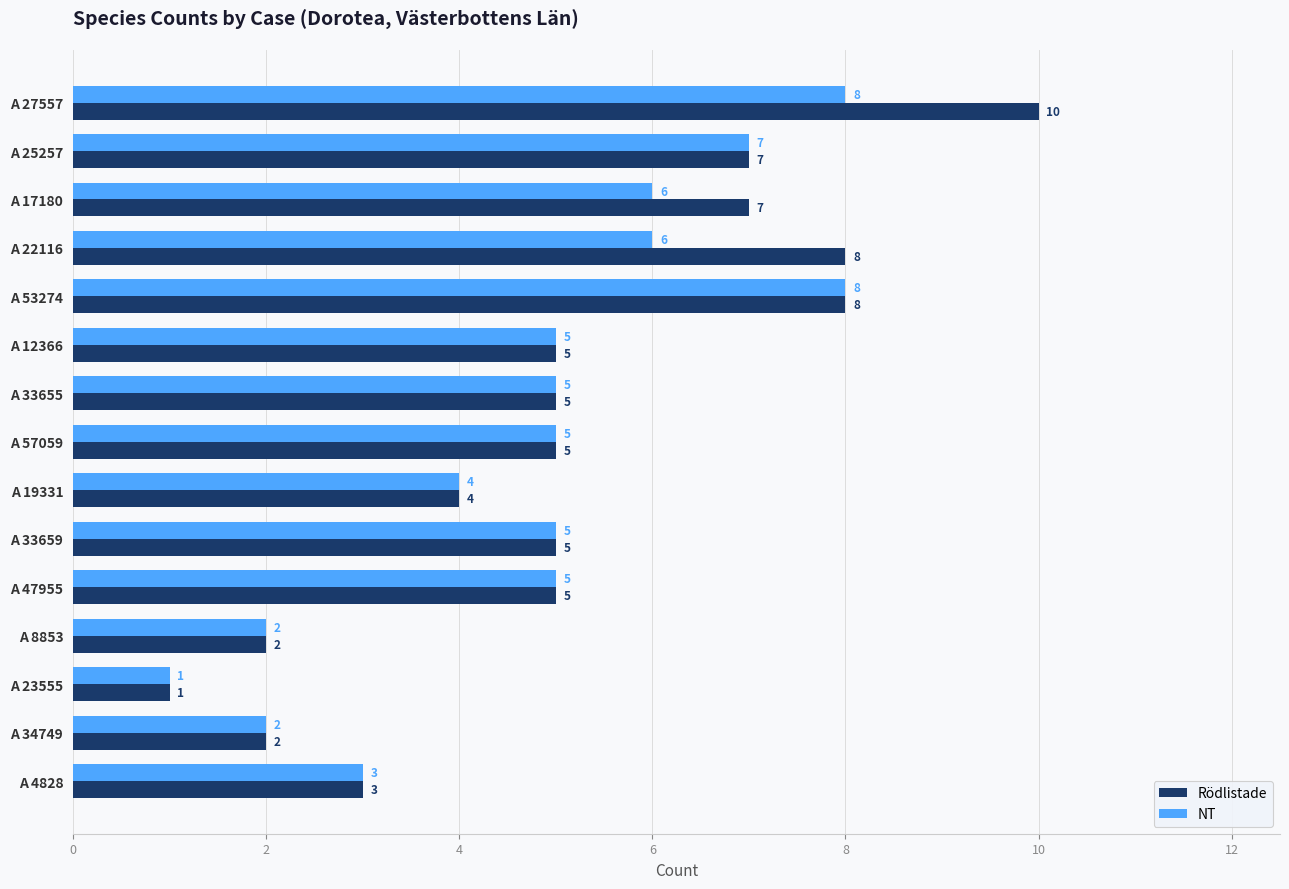

True or false: NT has a value of 5 at A 53274.

False